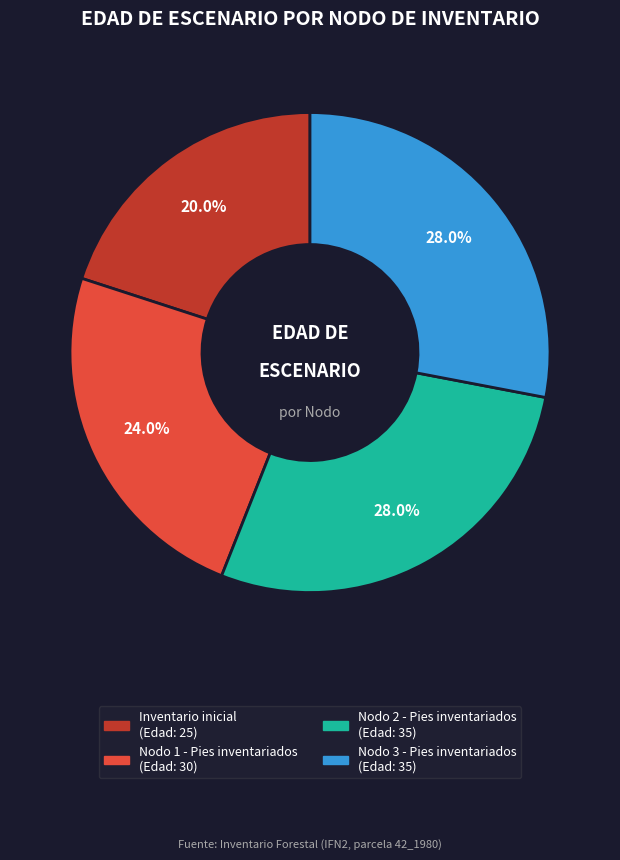

To the nearest percent, what is the difference between the Nodo 3 - Pies inventariados and Inventario inicial slice percentages?

8%